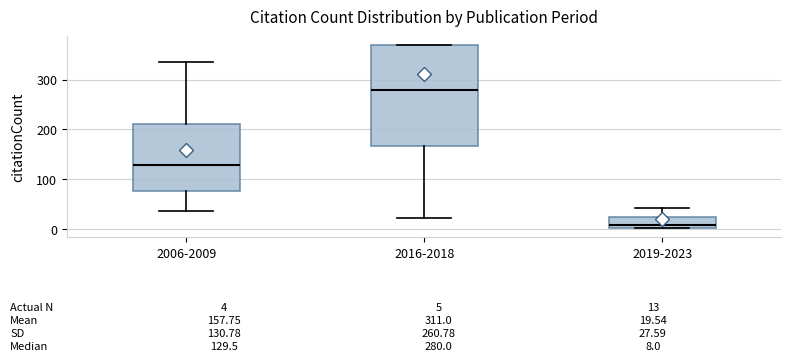

Comparing the boxes themselves (not the whiskers), which one is the tallest?

2016-2018